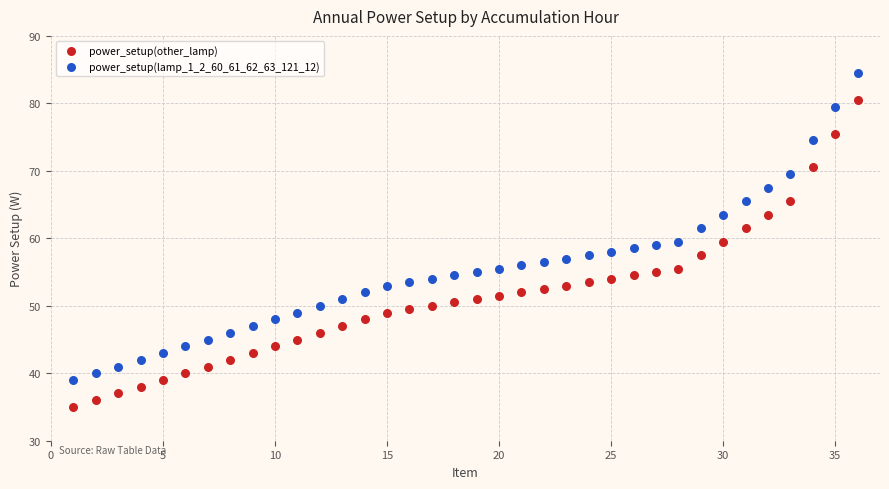

Which series reaches the minimum Y coordinate?

power_setup(other_lamp)